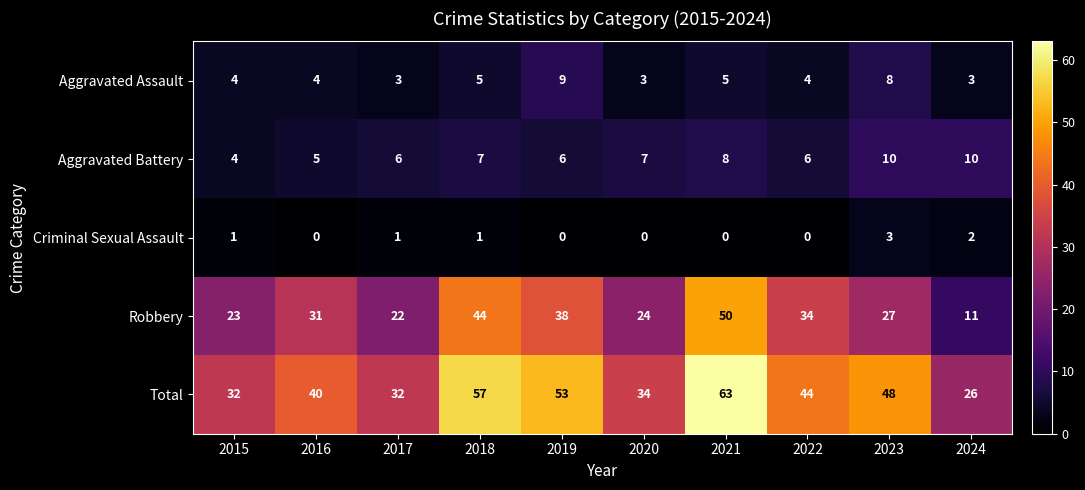

How many Aggravated Battery values are between 6 and 8?

6